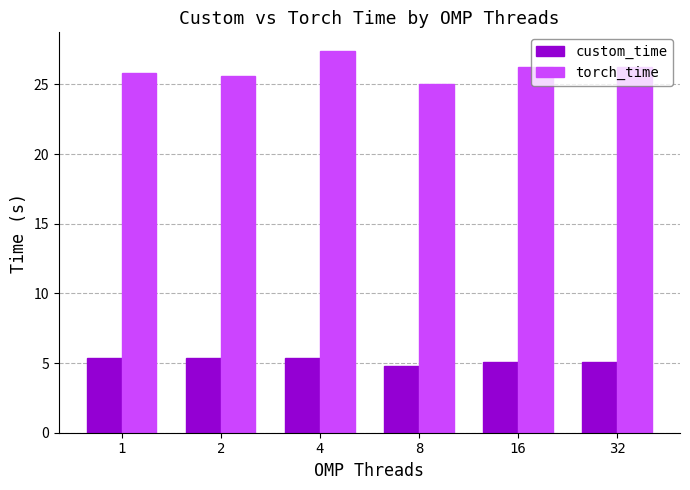

What is the value of the custom_time bar at the 4th from the left?

4.8